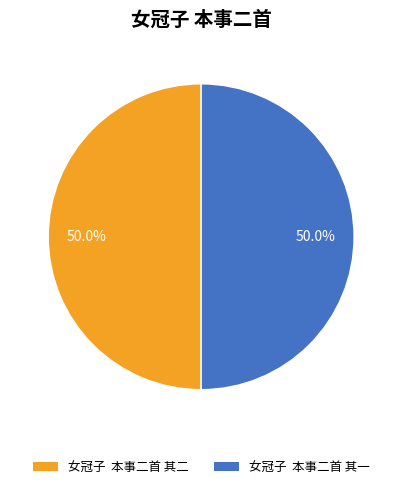

What percentage is NOT represented by 女冠子 本事二首 其一?

50.0%